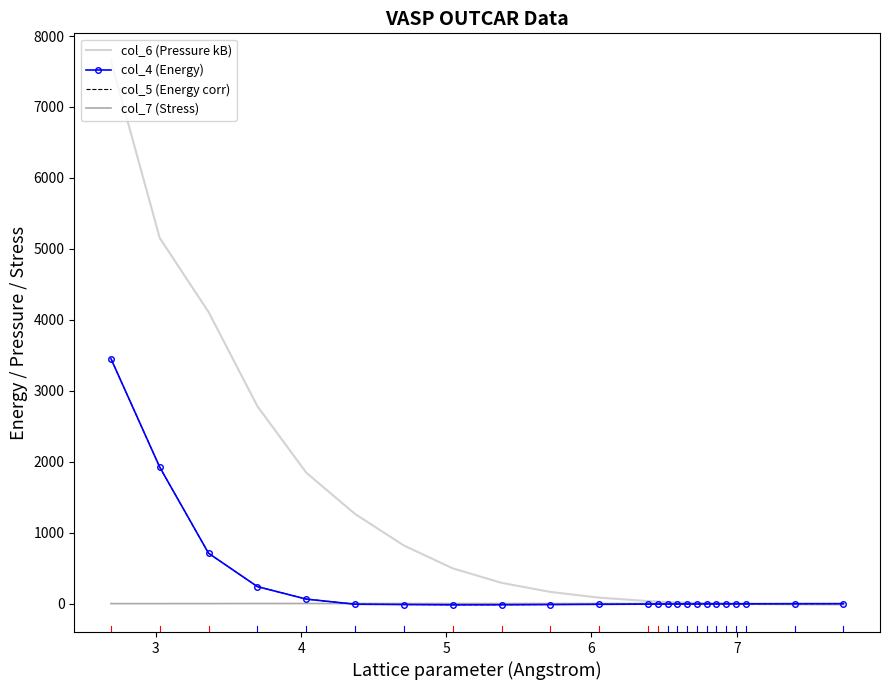

What is the maximum value shown in the chart?

7654.3